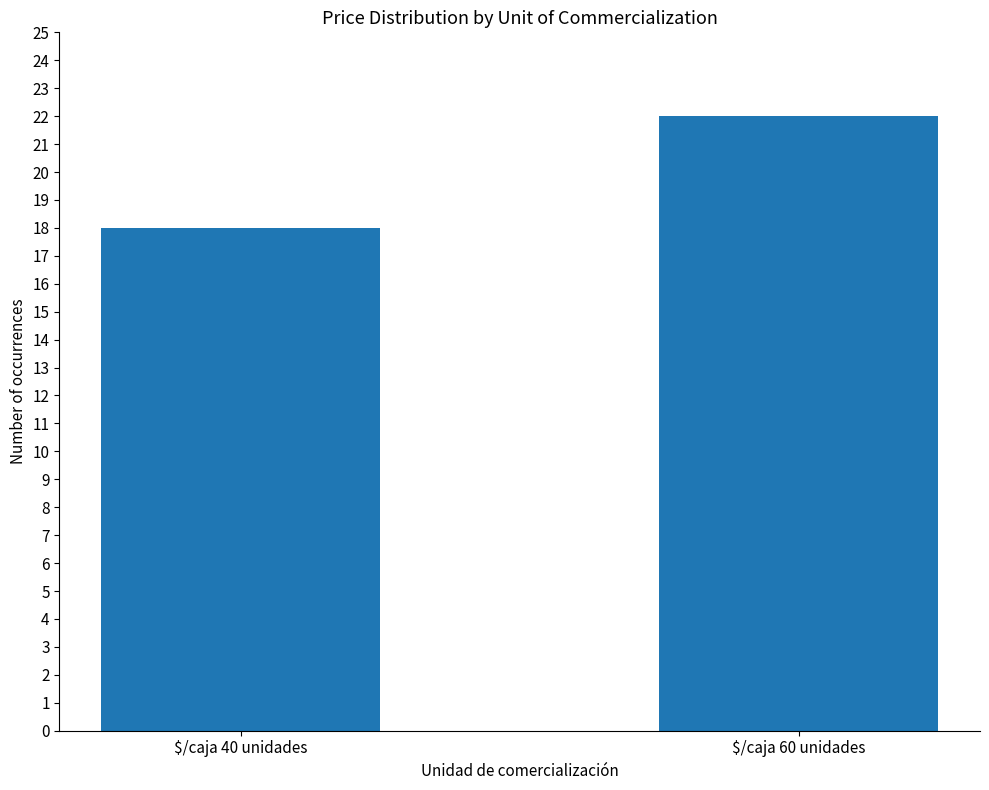

What is the difference between the maximum and minimum values?

4